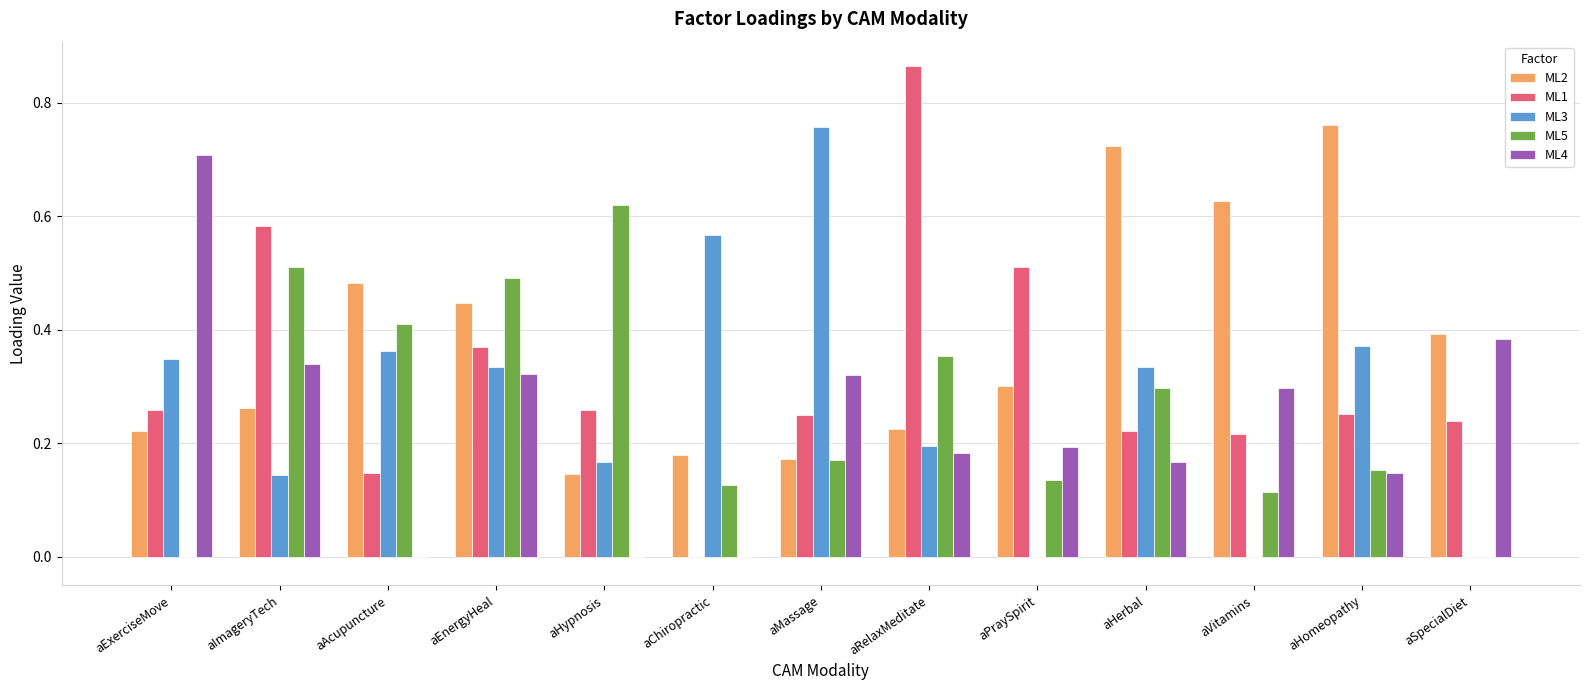

At which category does the chart reach its peak across all series?

aRelaxMeditate